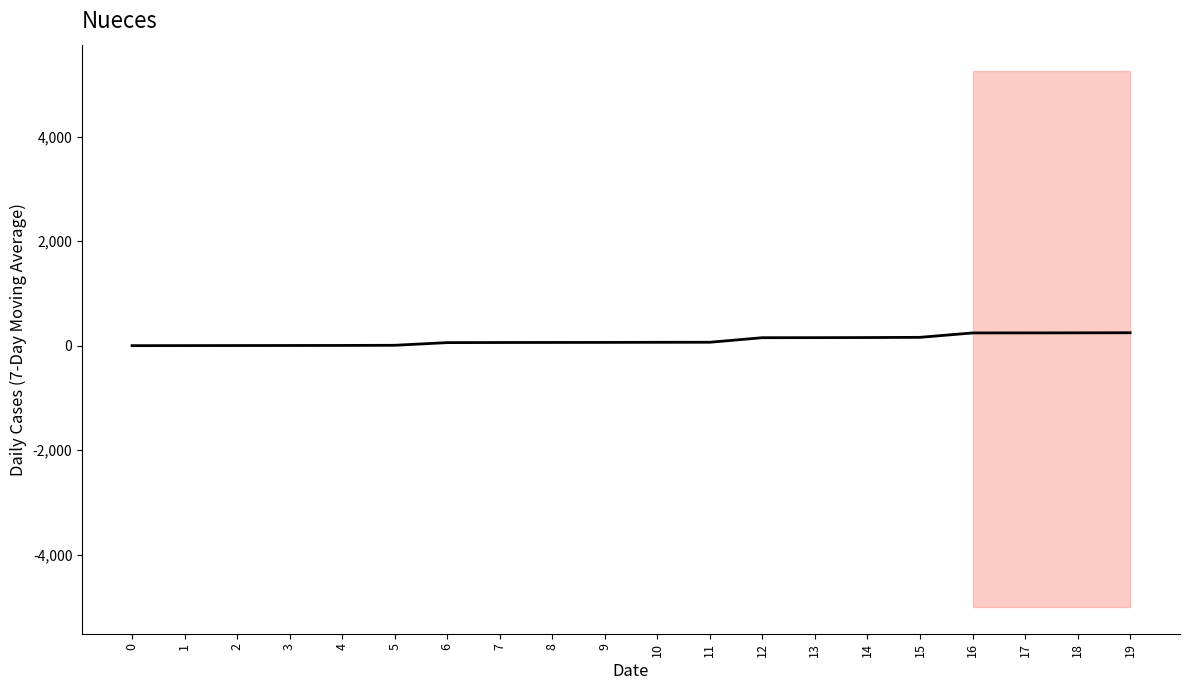

Reading right to left, extract all data points from this chart.

247	245	244	243	159	155	153	152	65	64	62	61	60	58	7	4	3	2	1	0